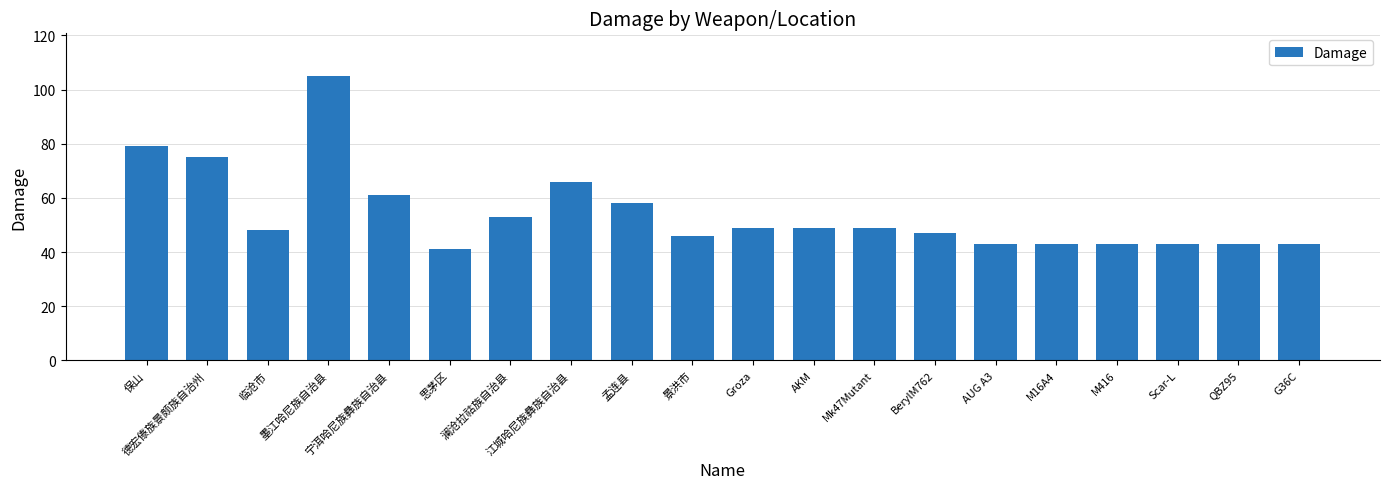

How many bars are there in total?

20